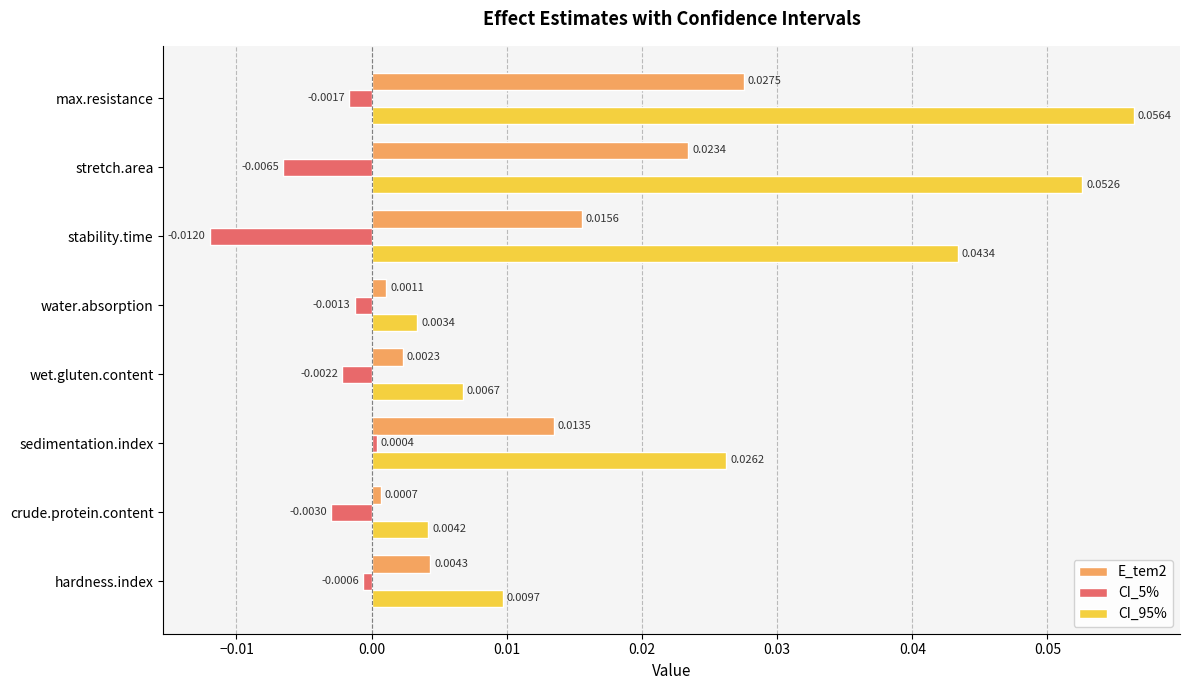

Count the number of categories in the chart.

8